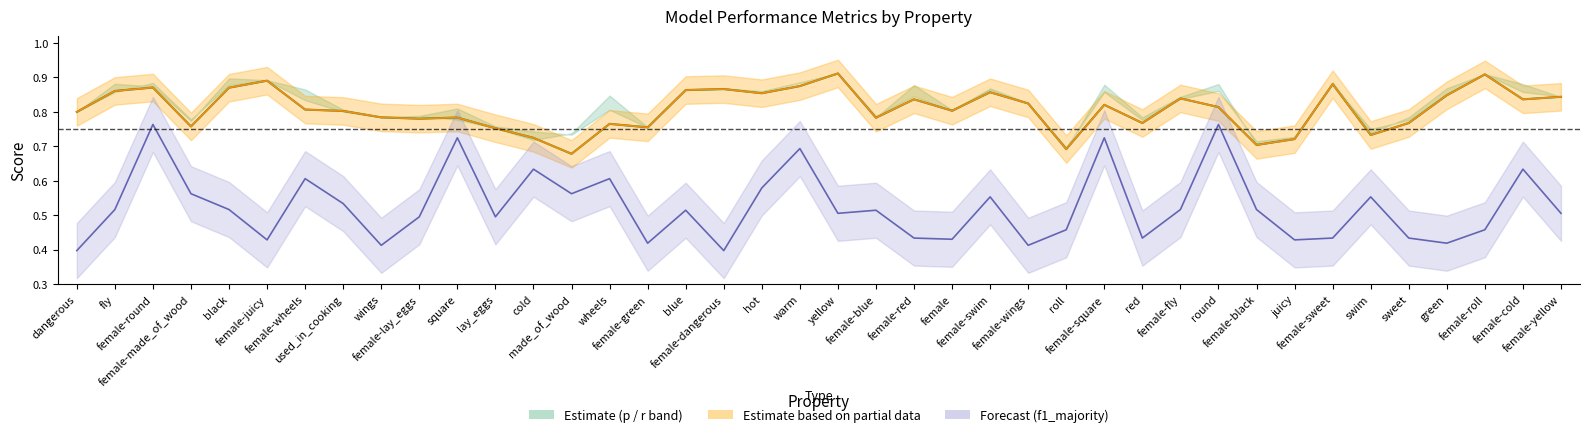

True or false: f1_weighted (Estimate) has more than 2 interior local peaks.

True